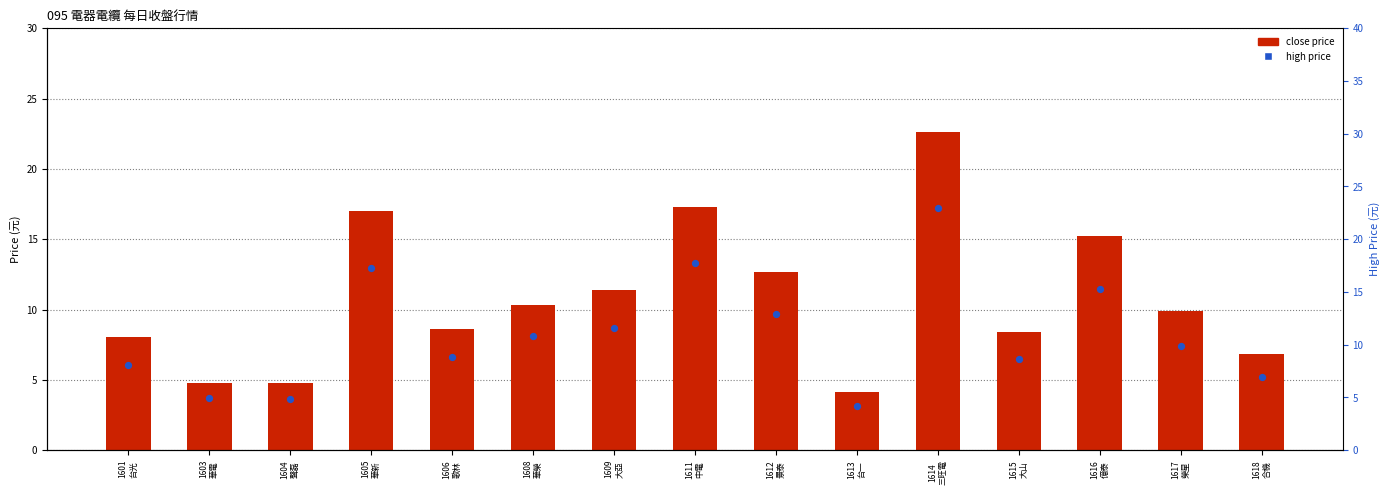

Is the value of close price at 1613
台一 greater than the value of high price at 1606
歌林?

No